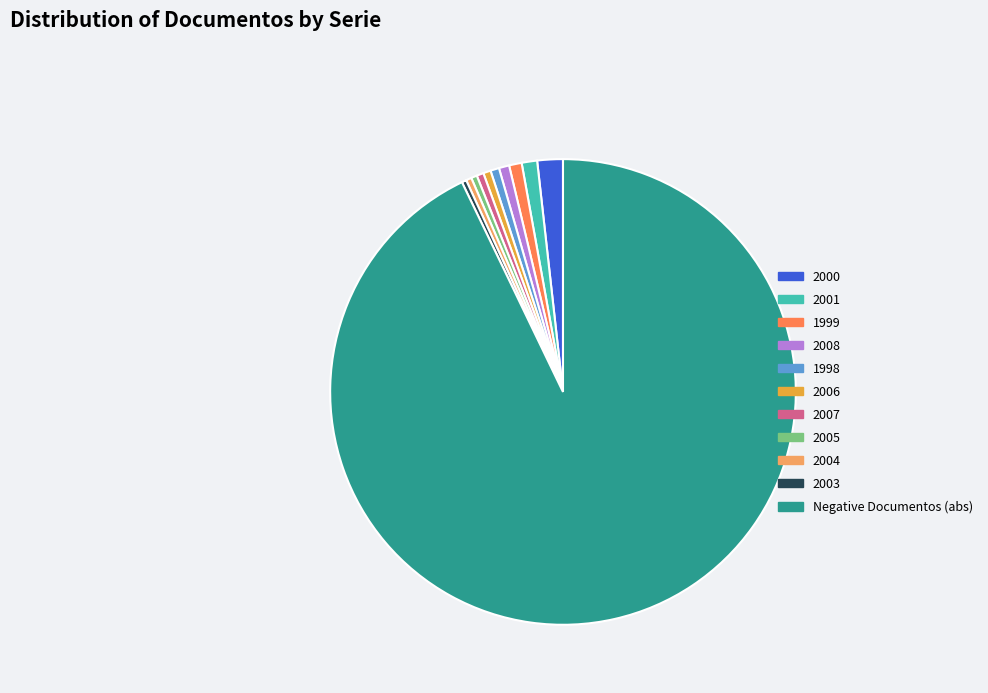

Is there a majority slice in this chart?

Yes